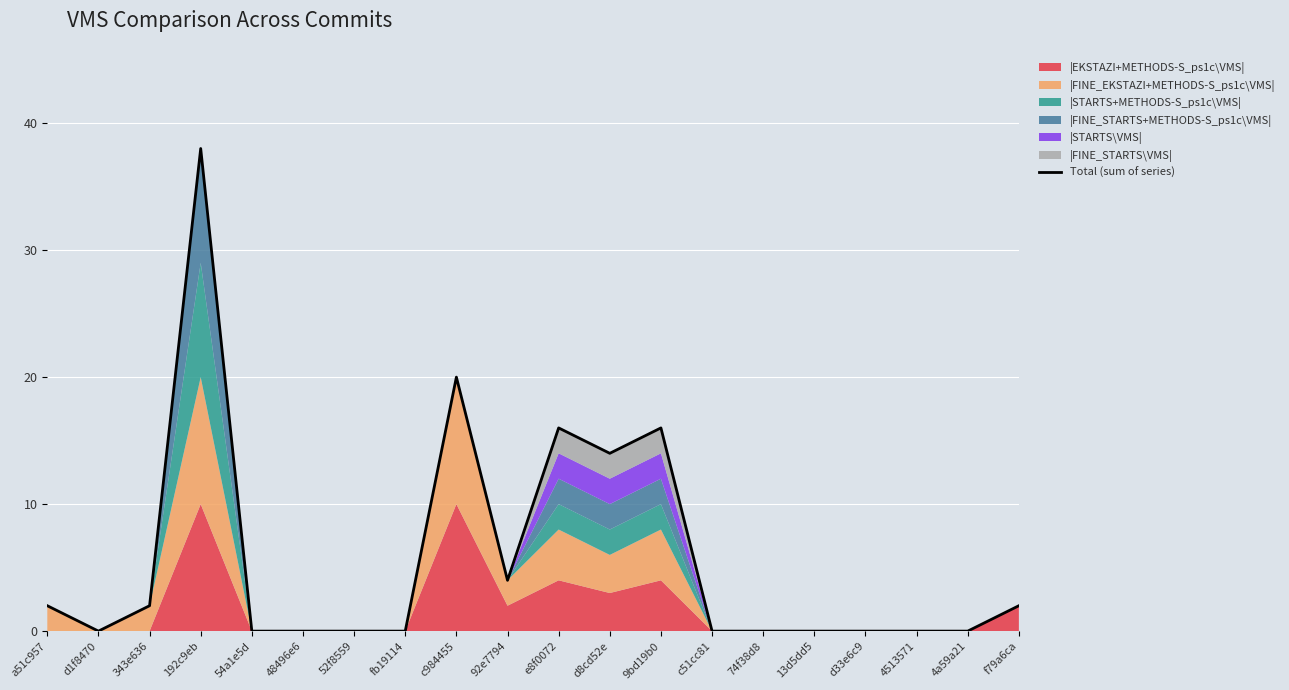

Read the value at 92e7794.

4